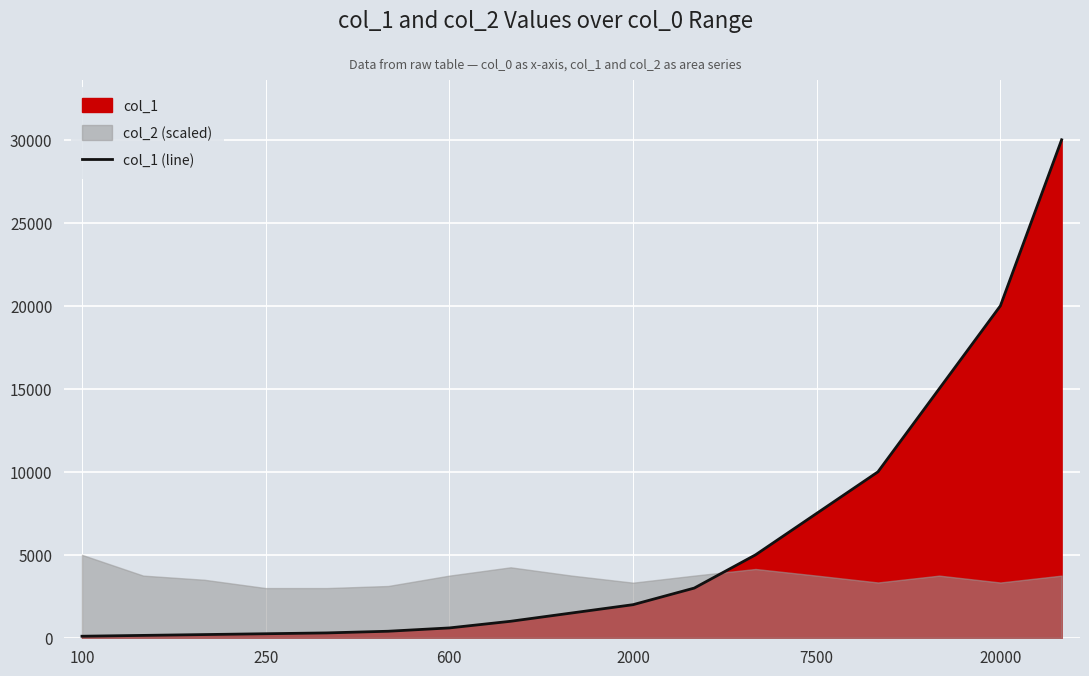

What is the sum of all values?

97000